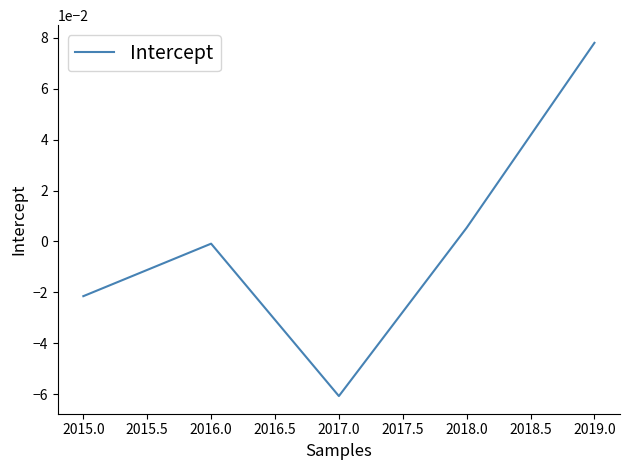

True or false: the data shows 0.0 at 2018.0.

True